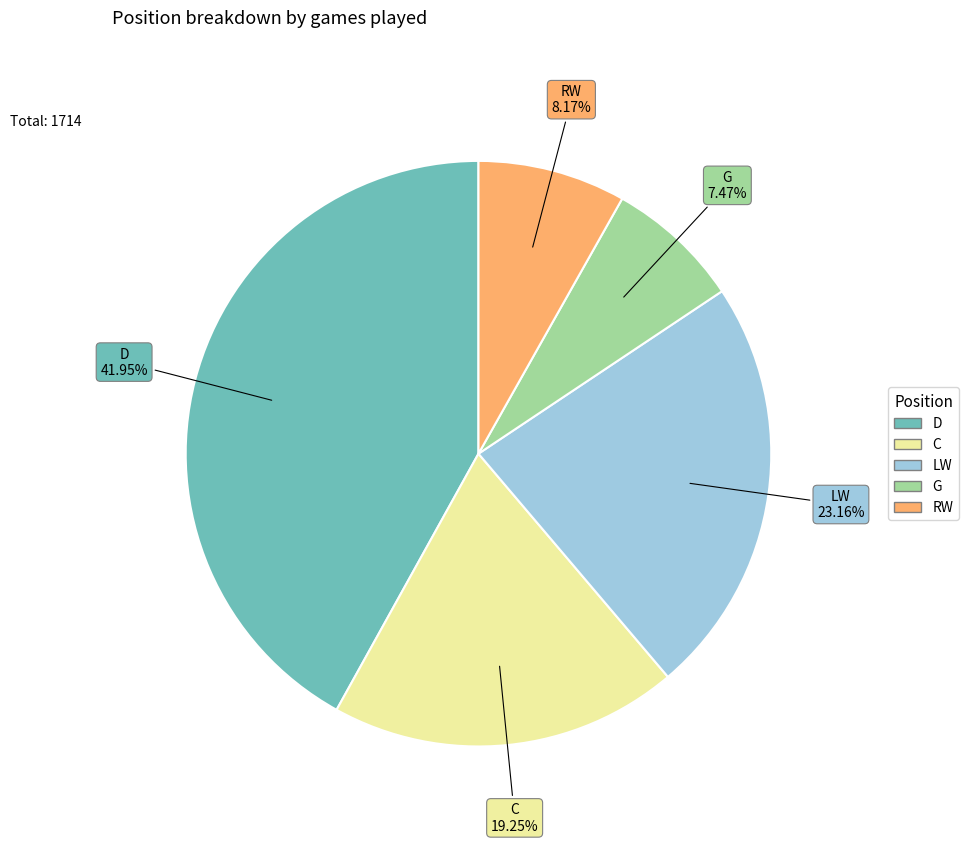

Which category has the biggest portion of the pie?

D